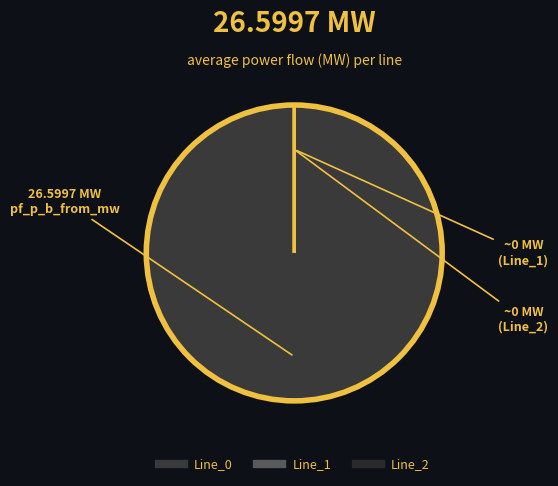

Is Line_2 the majority of the pie?

No